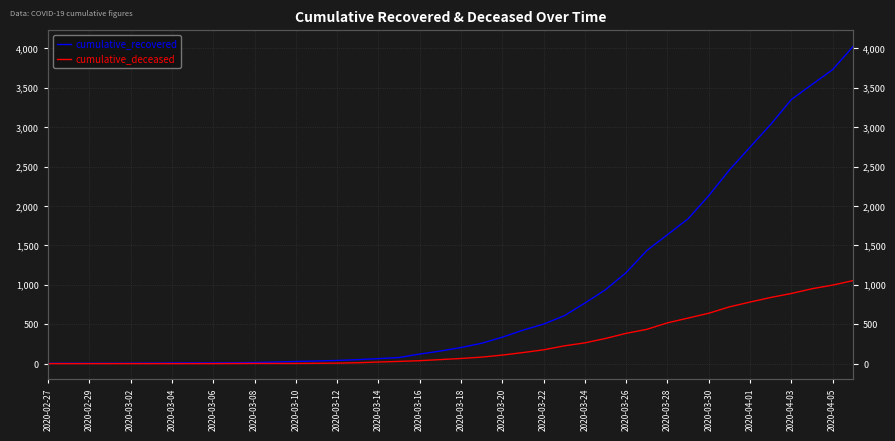

Is it true that cumulative_recovered equals 335 at 2020-03-20?

True